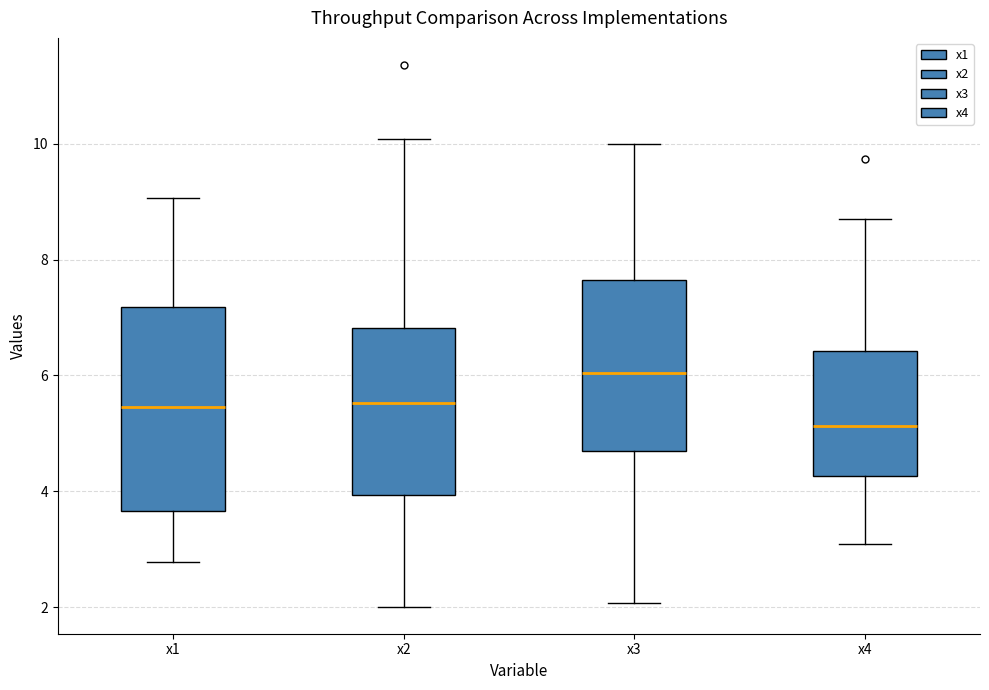

Reading left to right, read every box against the y-axis: the position of its median line, the range the box covers, and the ends of its whiskers. The values are not printed on the chart, so give them approximately, as read against the axis.

x1: median 5.4, box 3.6 to 7.2, whiskers 2.8 to 9.0
x2: median 5.6, box 4.0 to 6.8, whiskers 2.0 to 10.0
x3: median 6.0, box 4.6 to 7.6, whiskers 2.0 to 10.0
x4: median 5.2, box 4.2 to 6.4, whiskers 3.0 to 8.6